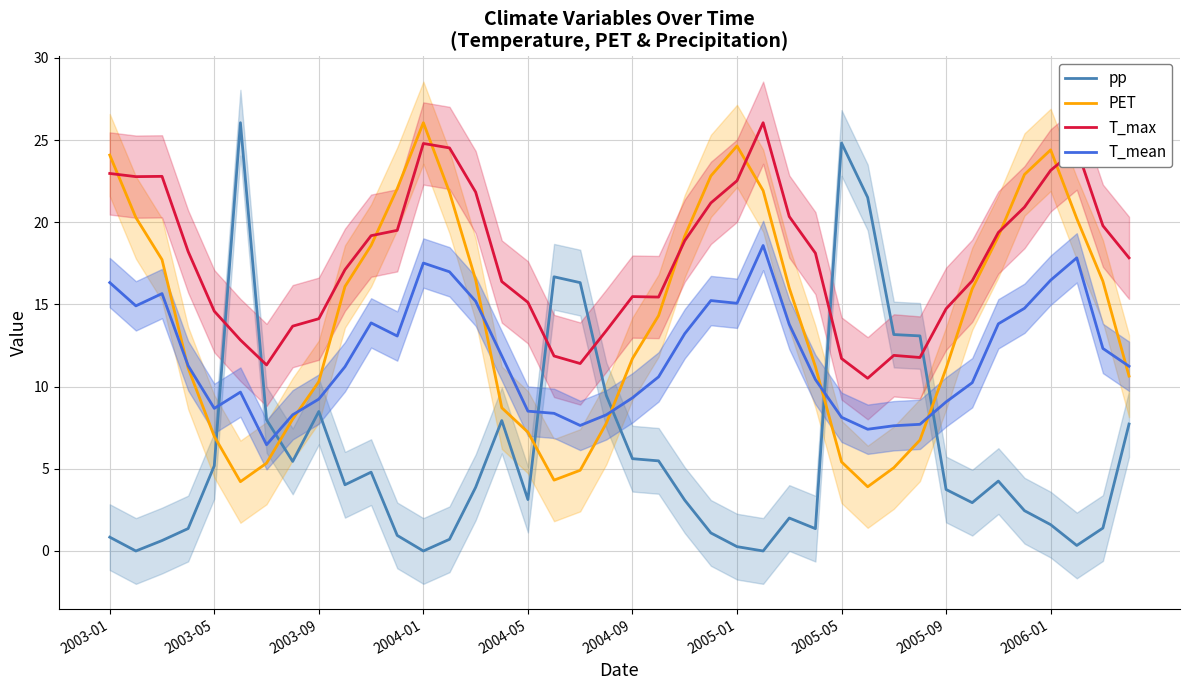

What is the maximum value for PET?

26.1